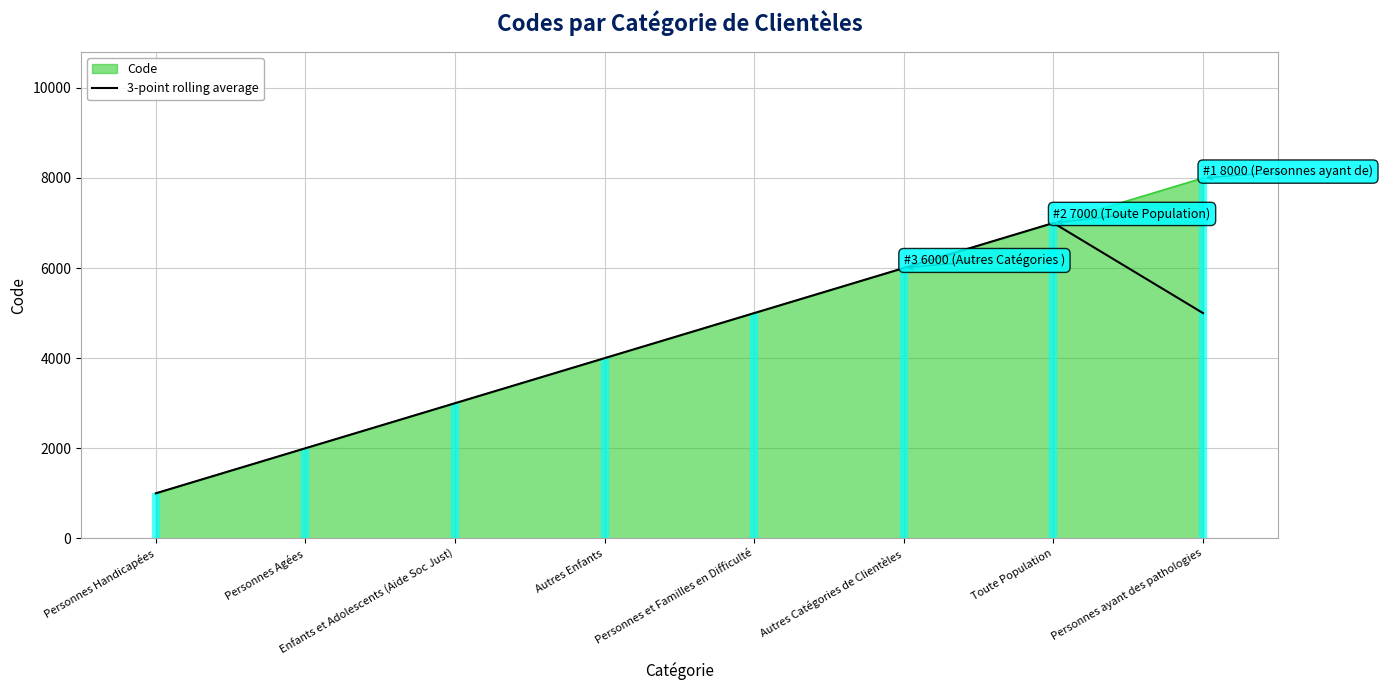

Approximately how many times larger is the value at Enfants et Adolescents (Aide Soc Just) compared to Autres Catégories de Clientèles?

0.5